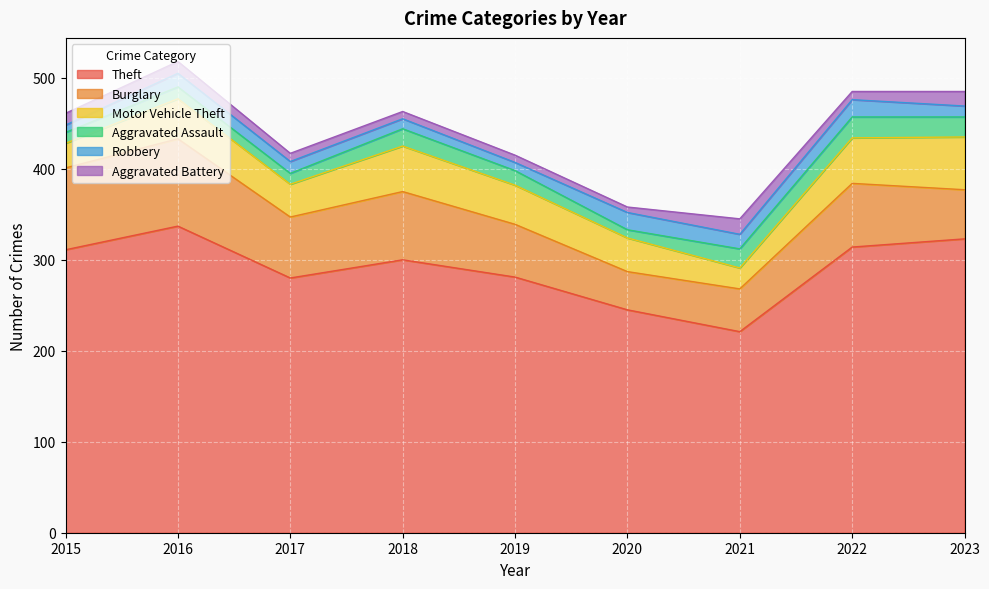

What is the total value across all series at 2016?

518